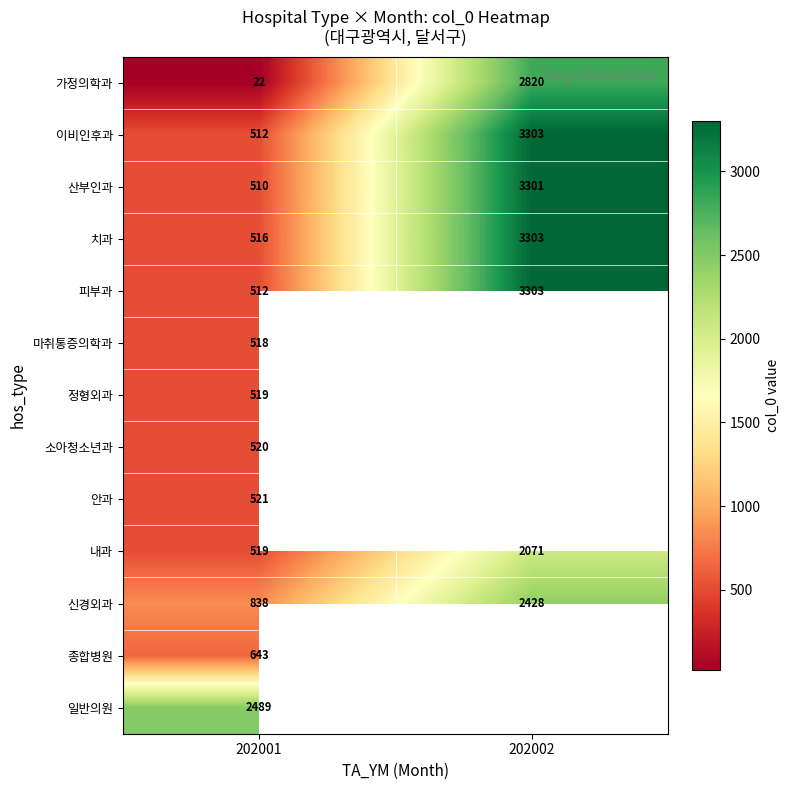

Rank the categories by 산부인과 value from highest to lowest.

202002, 202001